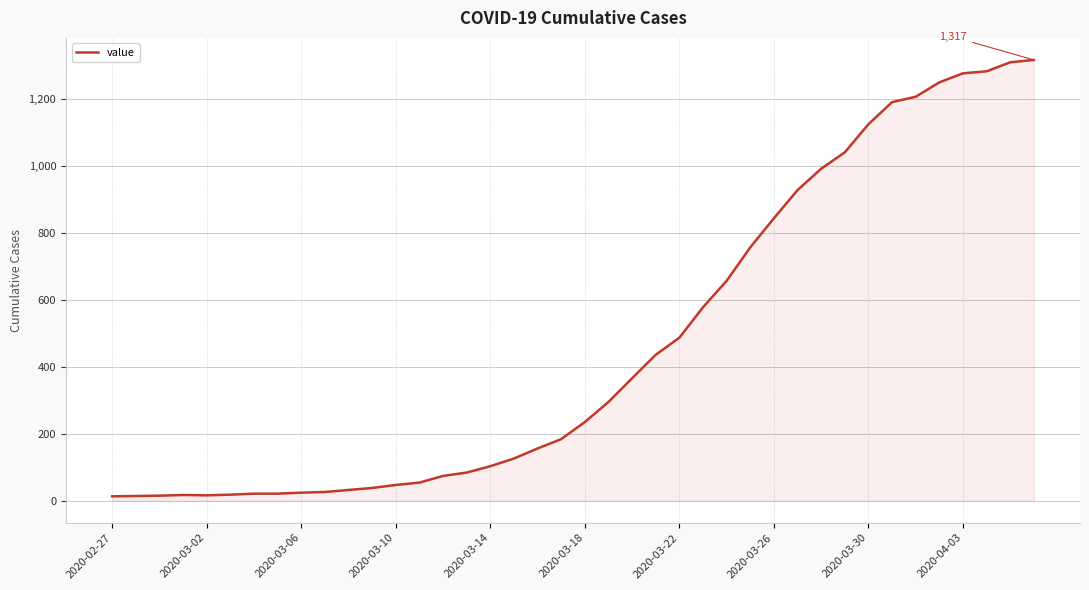

What is the maximum value shown in the chart?

1317